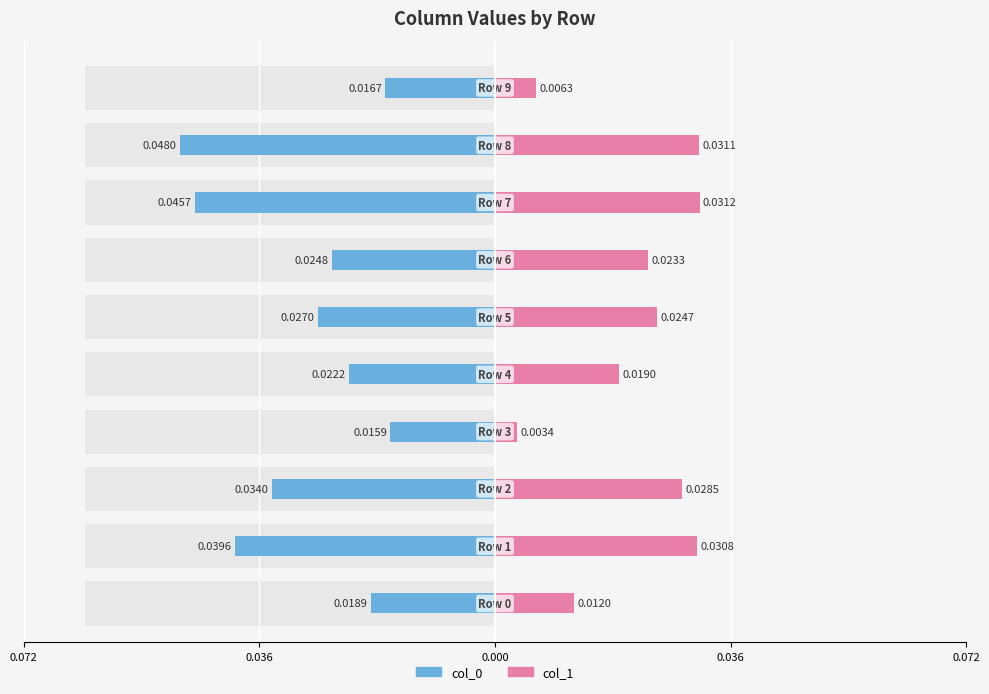

The col_0 series shows -0.0 at 0.036. True or false?

True